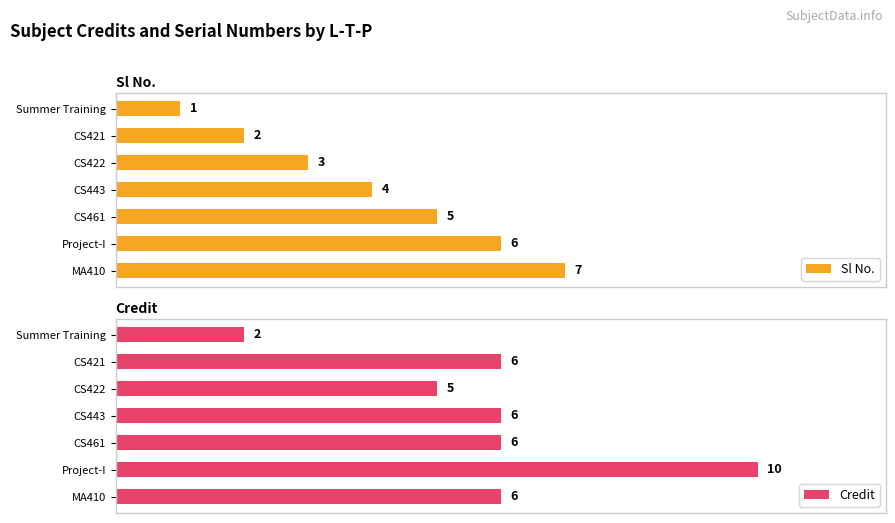

Which category has the lowest value in the Credit series?

Summer Training